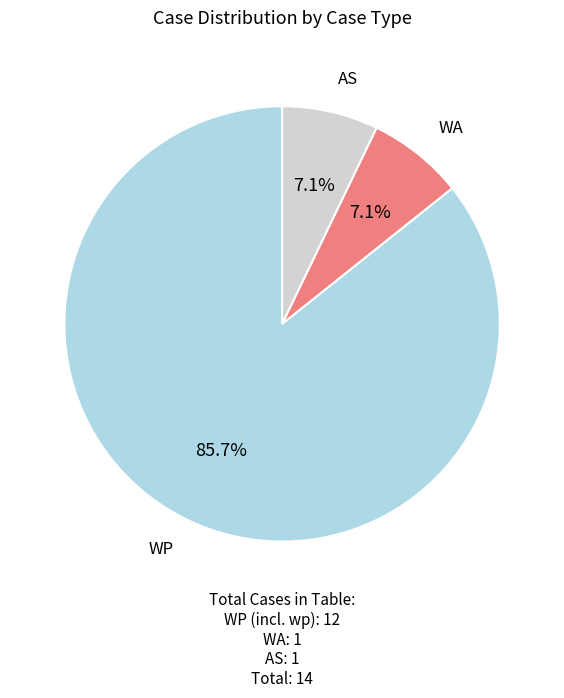

Is there a majority slice in this chart?

Yes